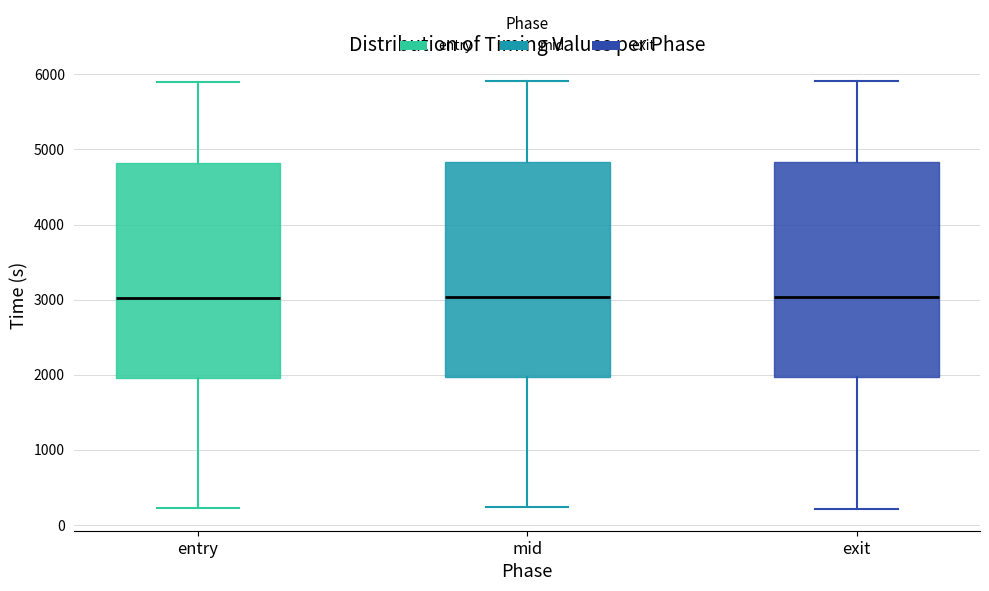

Reading left to right, read every box against the y-axis: the position of its median line, the range the box covers, and the ends of its whiskers. The values are not printed on the chart, so give them approximately, as read against the axis.

entry: median 3000, box 2000 to 4800, whiskers 200 to 5900
mid: median 3000, box 2000 to 4800, whiskers 200 to 5900
exit: median 3000, box 2000 to 4800, whiskers 200 to 5900